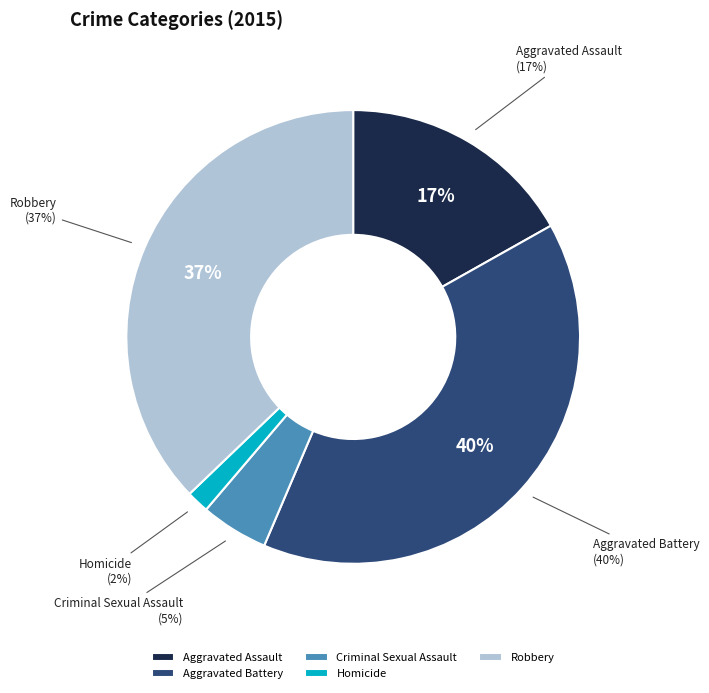

Is there a majority slice in this chart?

No